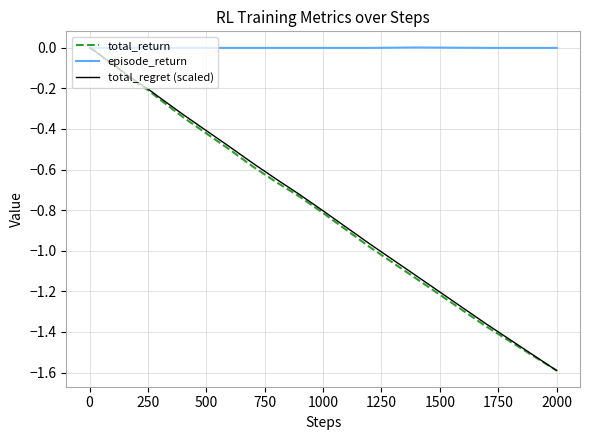

Which series has the largest total across all categories?

episode_return